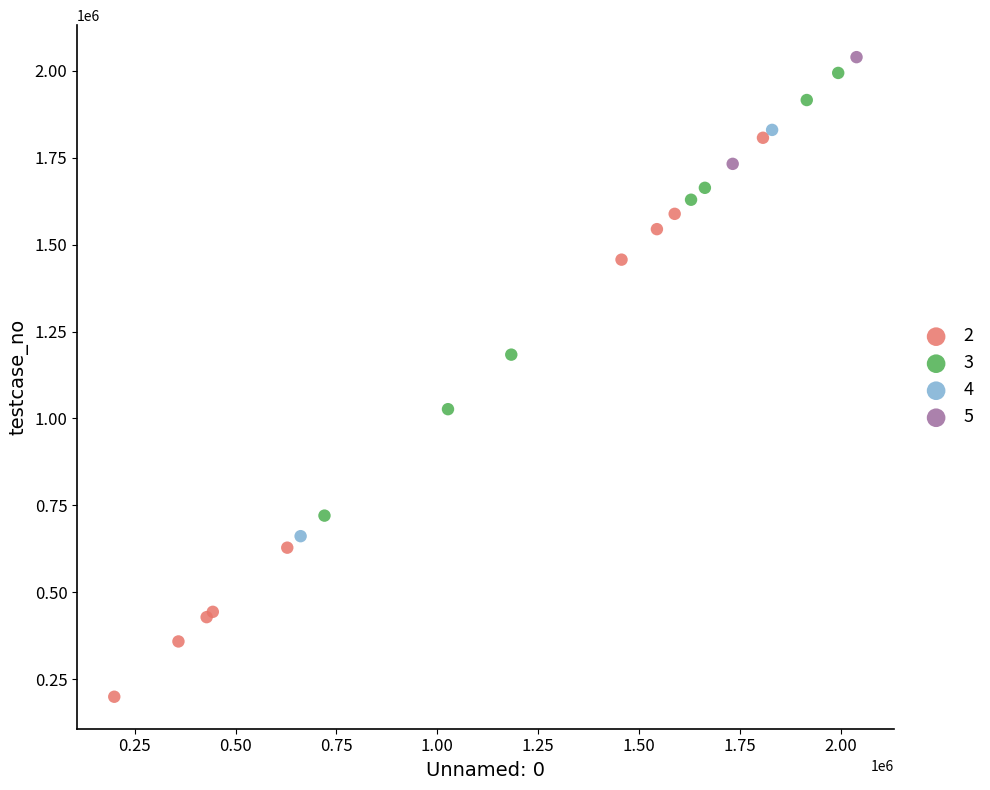

What are all the series names shown in the legend?

2, 3, 4, 5